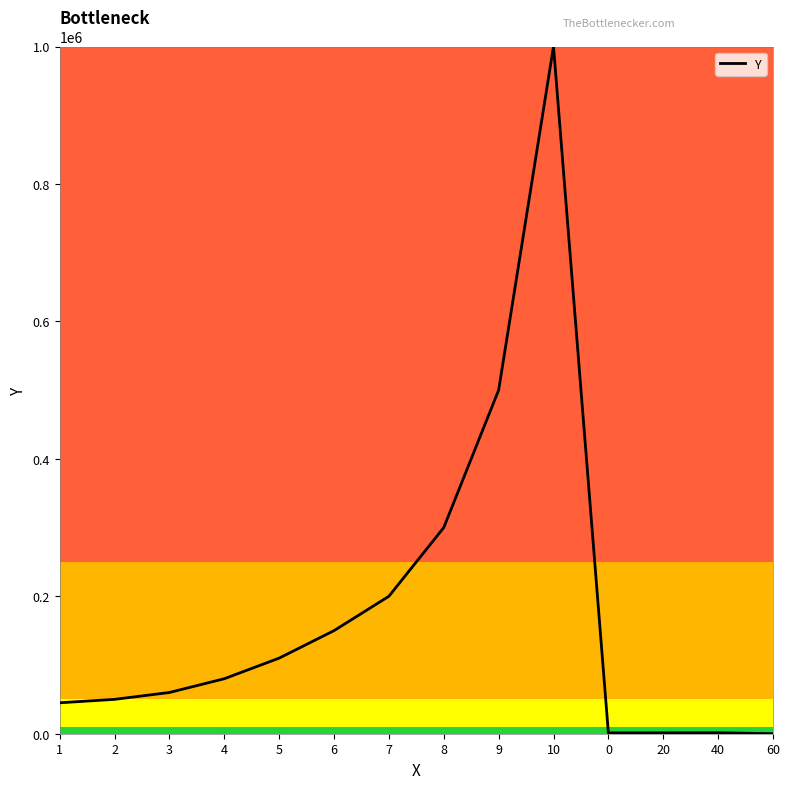

What is the difference between the maximum and second lowest values?

998800